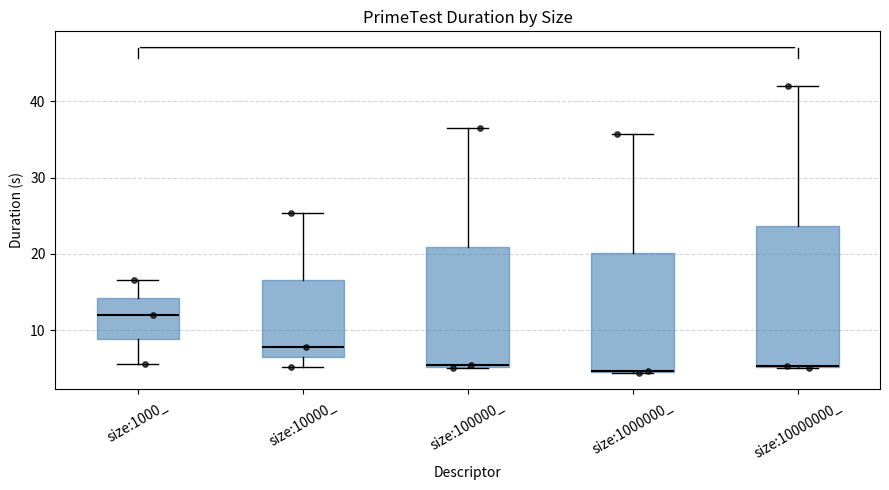

Comparing the boxes themselves (not the whiskers), which one is the tallest?

size:10000000_